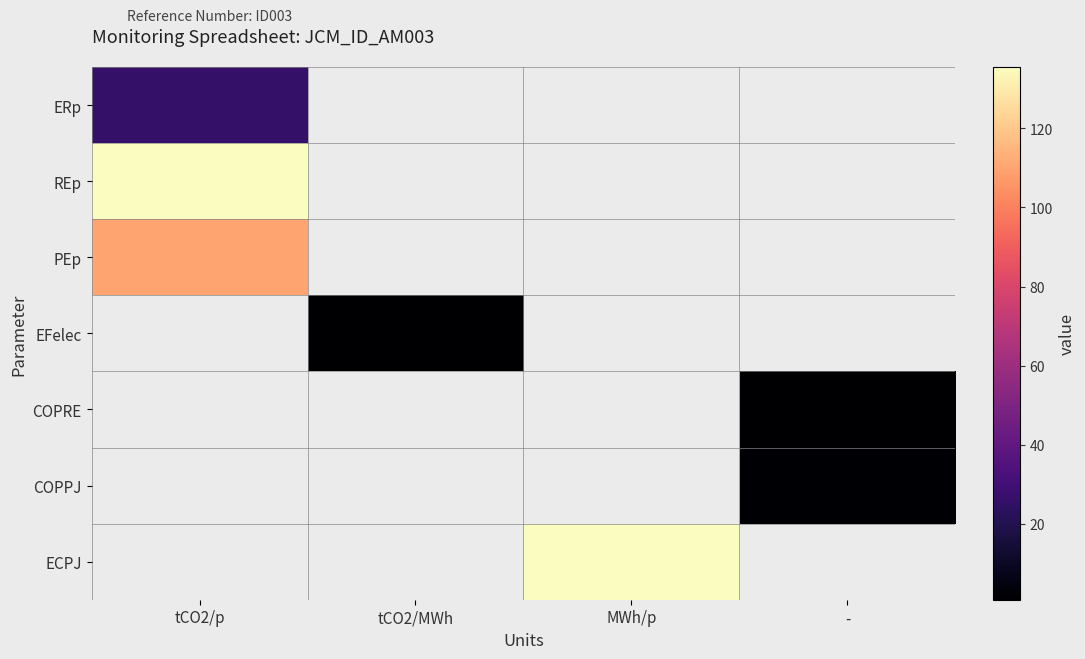

The value of ECPJ at MWh/p is 135.0. True or false?

True